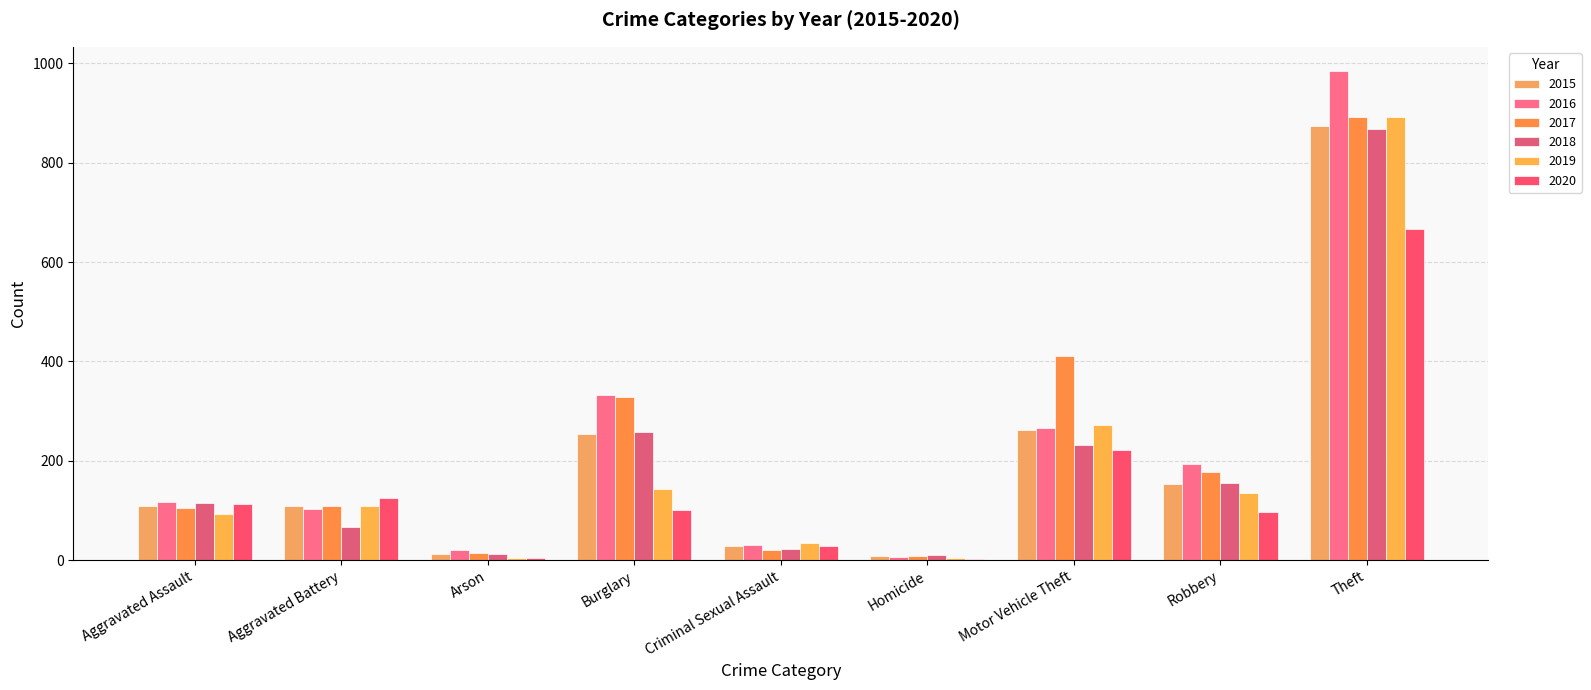

At Aggravated Assault, list the series in order from smallest to largest.

2019, 2017, 2015, 2020, 2018, 2016